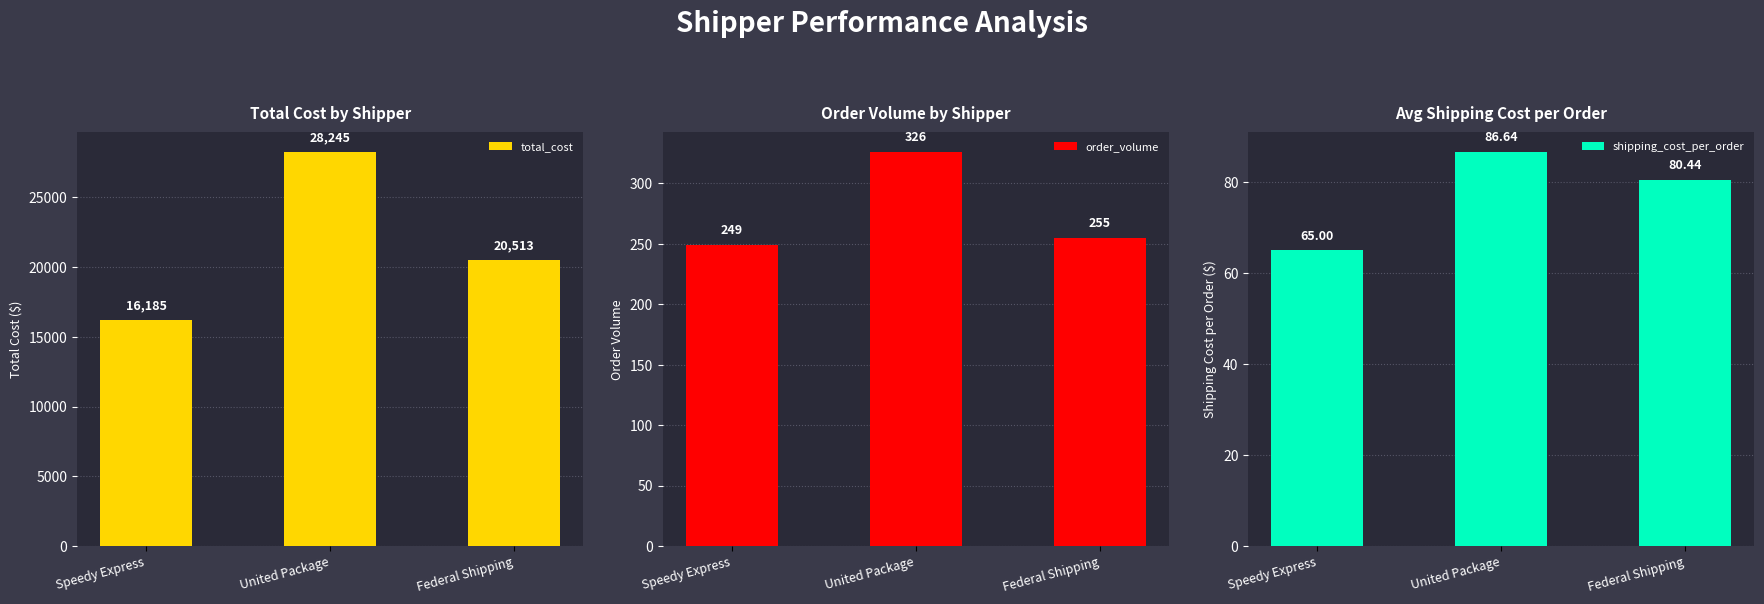

The order_volume series shows 473.8 at United Package. True or false?

False